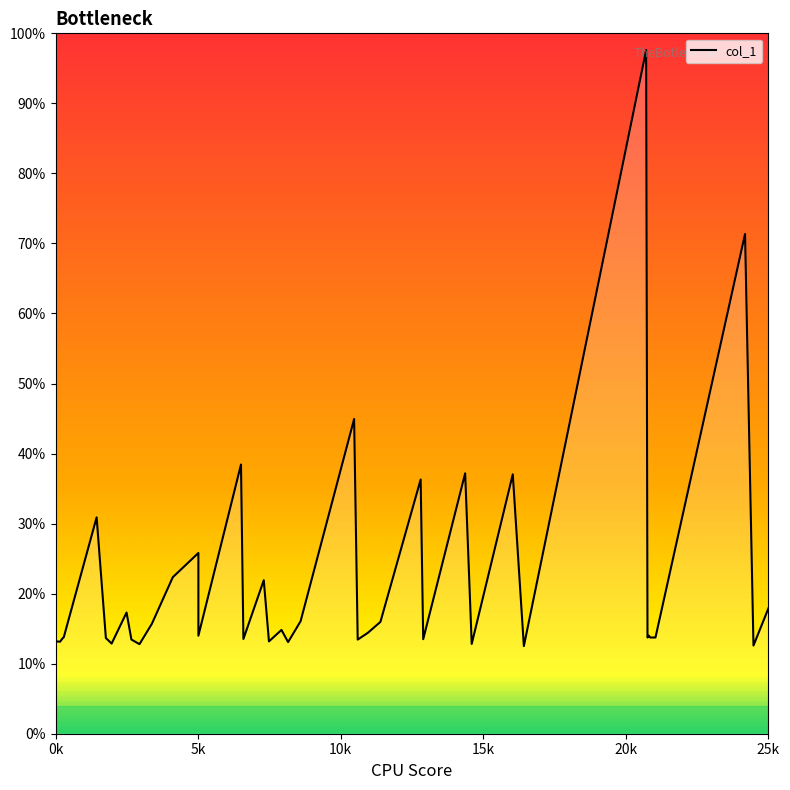

How many lines are shown in the chart?

1